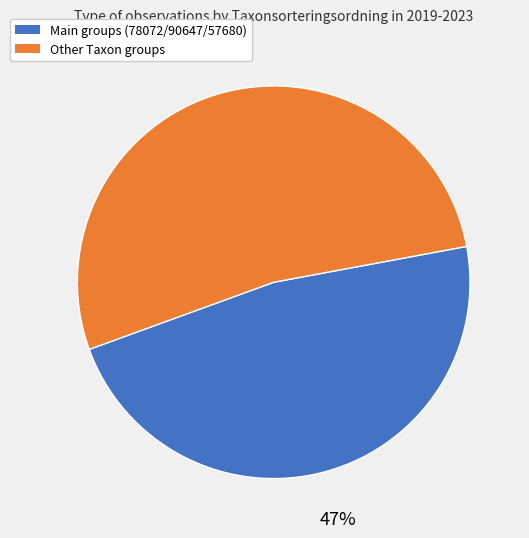

To the nearest percent, what is the average slice percentage?

50%